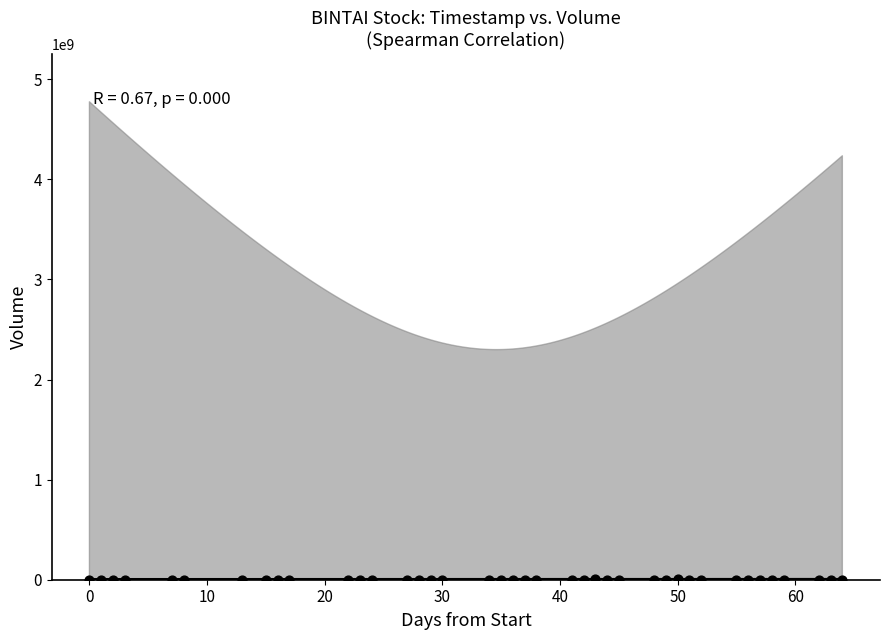

What is the range of X values (max minus min)?

64